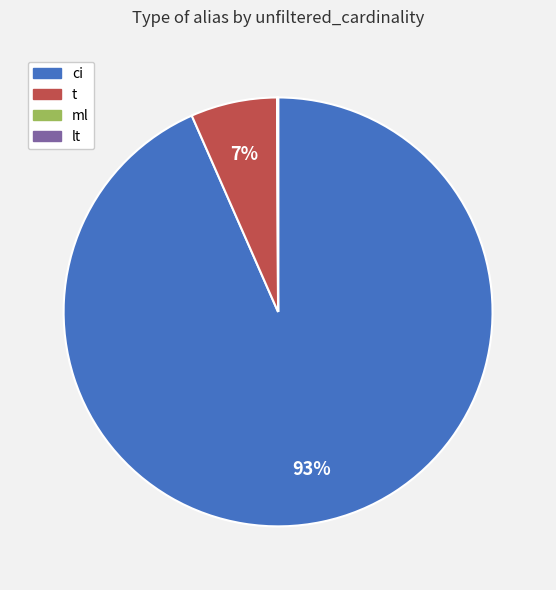

Is there a majority slice in this chart?

Yes